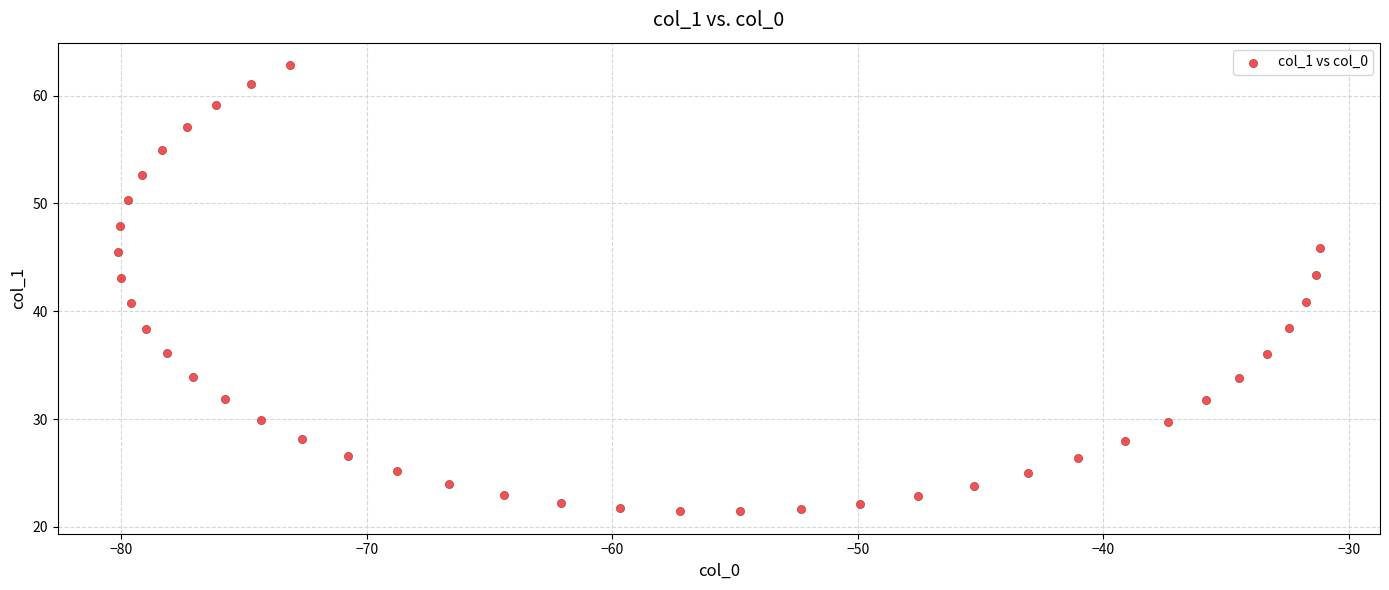

What is the range of X values (max minus min)?

49.0